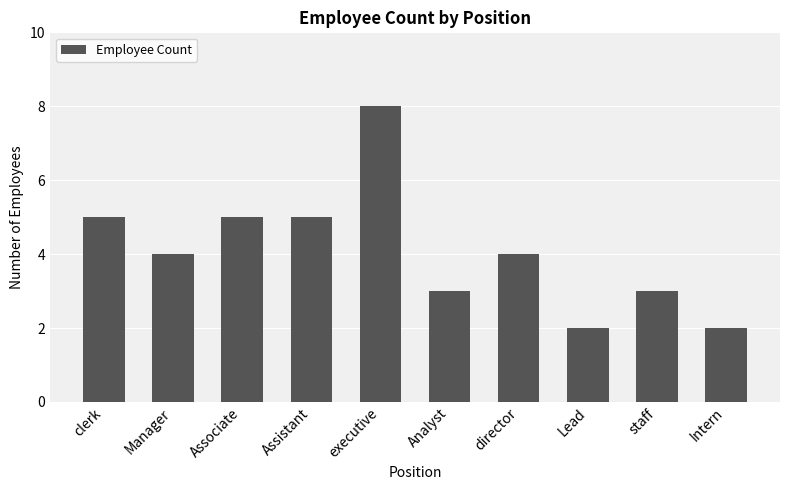

What is the ratio of the value at Assistant to the value at clerk?

1.0